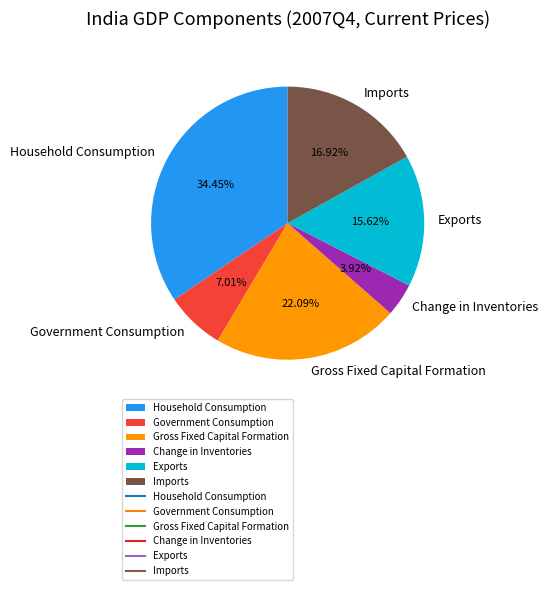

Between Imports and Household Consumption, which is larger?

Household Consumption